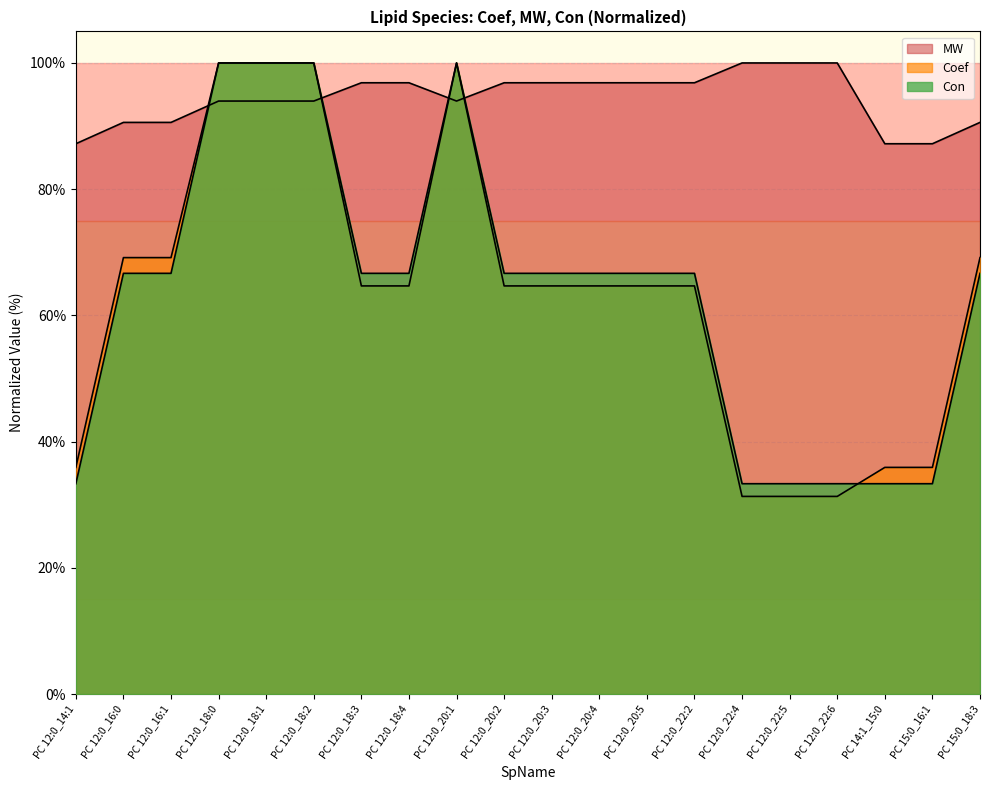

True or false: MW has a value of 142.4 at PC 12:0_18:0.

False